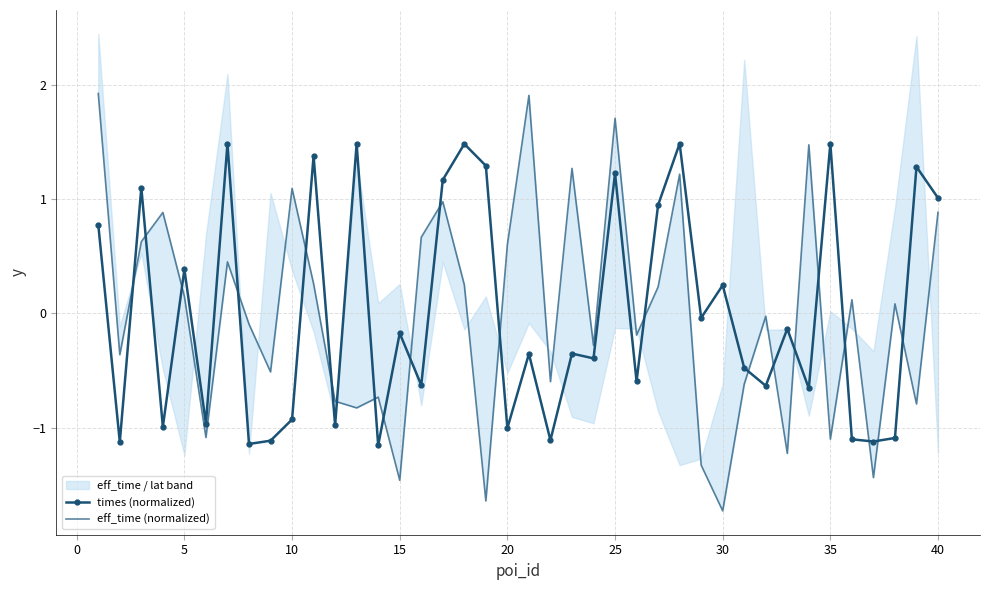

What is the highest value of the times (normalized) series?

1.5